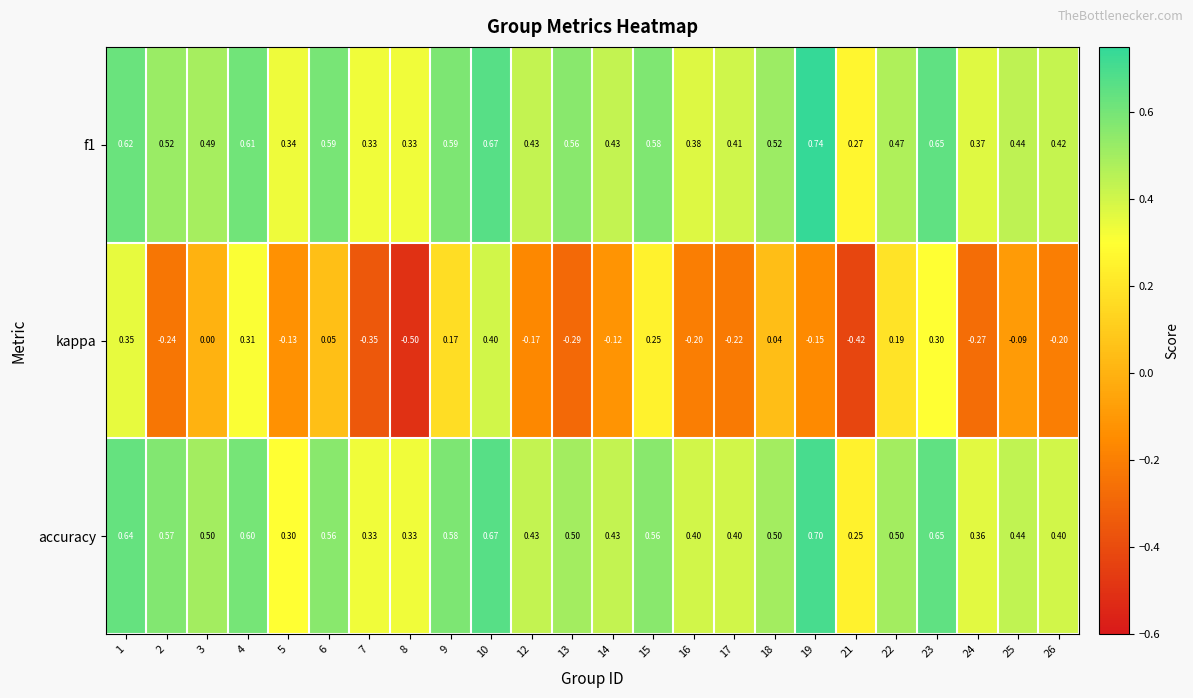

Which category has the highest value across all series?

19